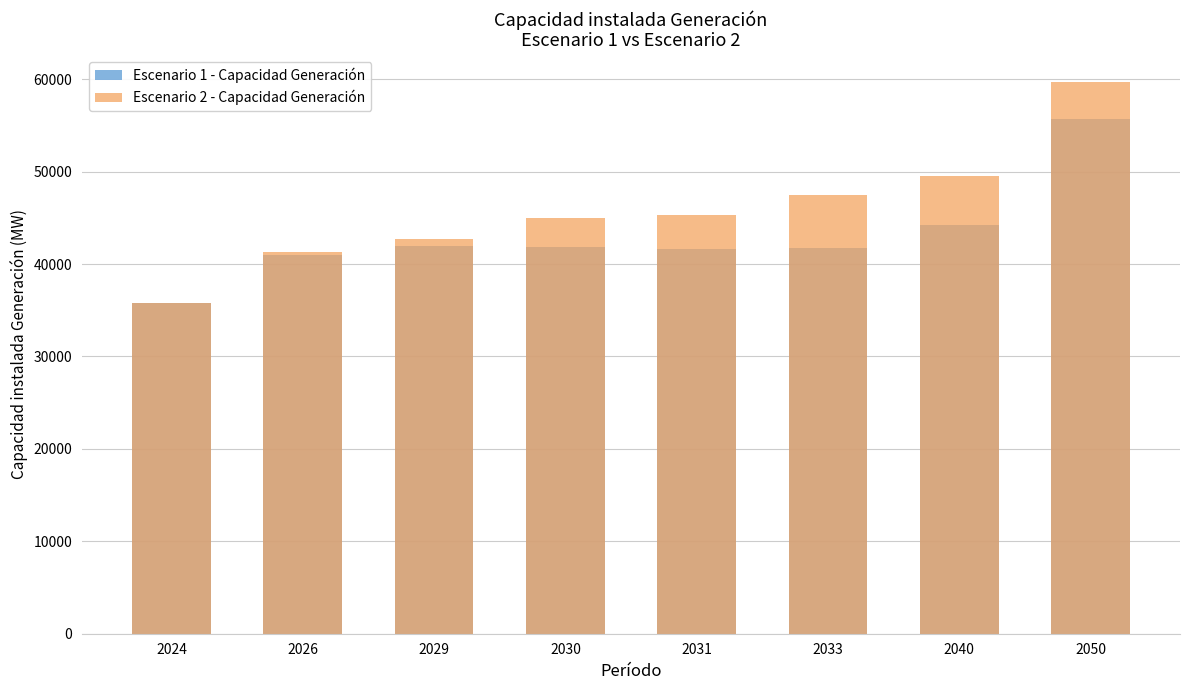

At which category is the sum across all series the highest?

2050